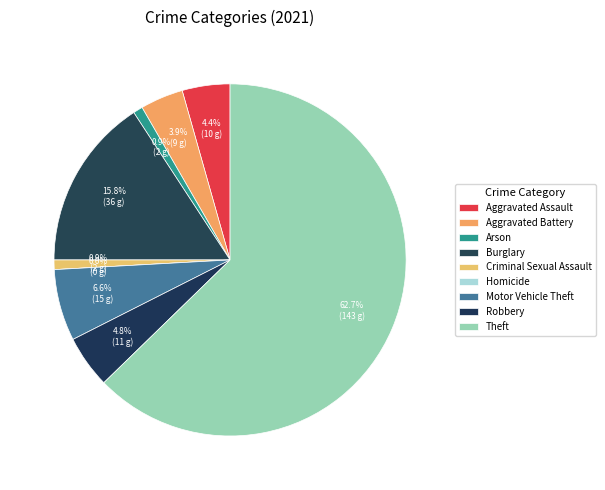

Count the number of slices in the pie.

9